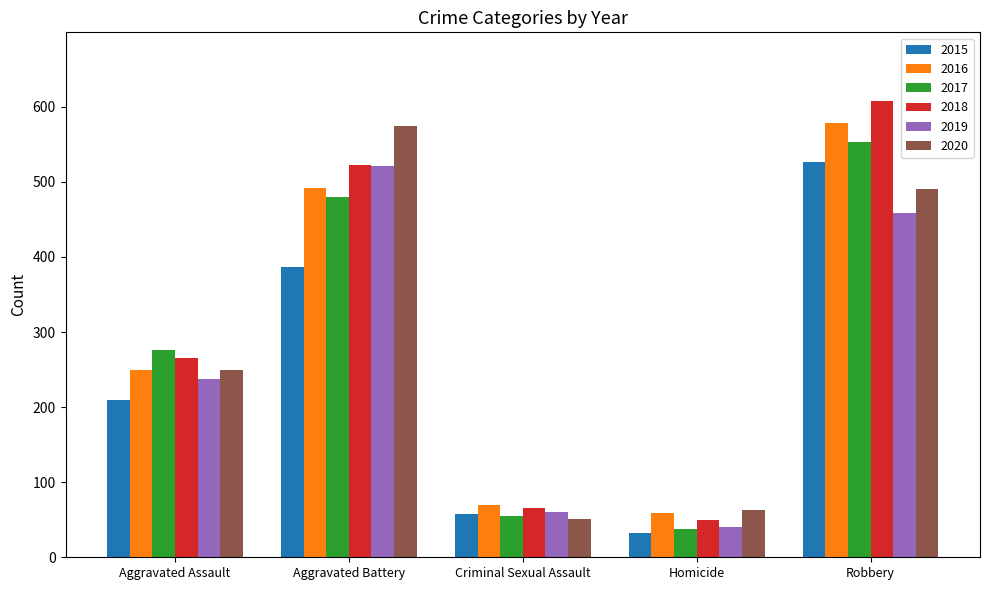

What value does the 2018 series have at Robbery?

608